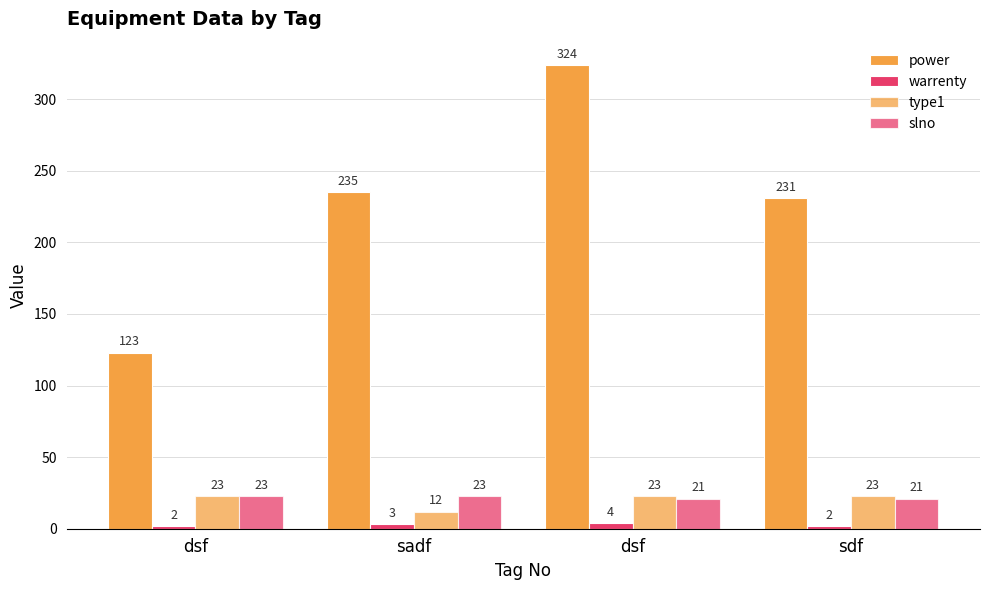

How many data points in type1 are less than 23?

1